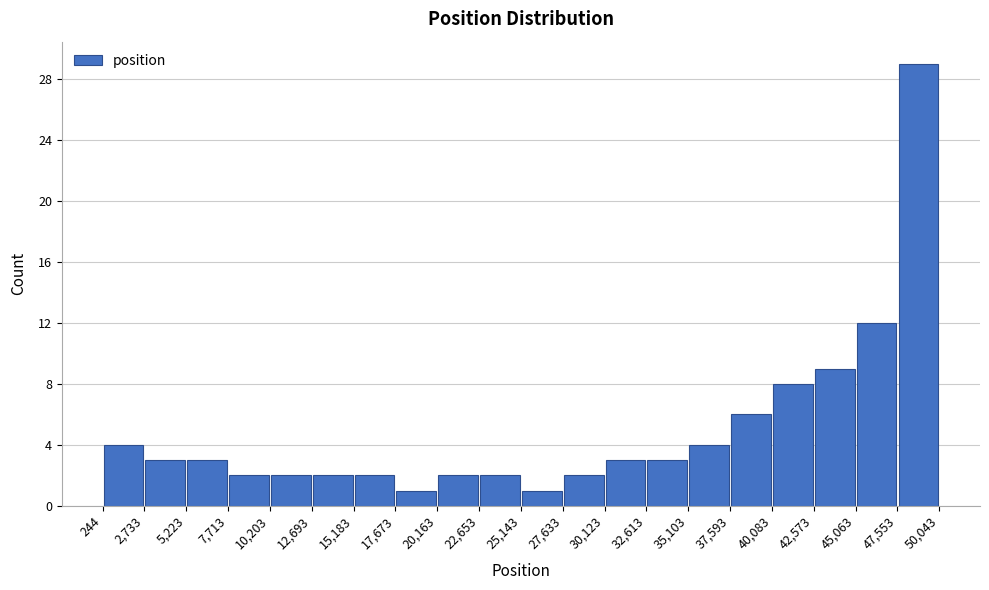

Reading left to right, list every bar in this chart as the range it spans on the x-axis followed by its height. The values are not printed on the chart, so give them approximately, as read against the axis.

244 to 2,733: 4
2,733 to 5,223: 3
5,223 to 7,713: 3
7,713 to 10,203: 2
10,203 to 12,693: 2
12,693 to 15,183: 2
15,183 to 17,673: 2
17,673 to 20,163: 1
20,163 to 22,653: 2
22,653 to 25,143: 2
25,143 to 27,633: 1
27,633 to 30,123: 2
30,123 to 32,613: 3
32,613 to 35,103: 3
35,103 to 37,593: 4
37,593 to 40,083: 6
40,083 to 42,573: 8
42,573 to 45,063: 9
45,063 to 47,553: 12
47,553 to 50,043: 29